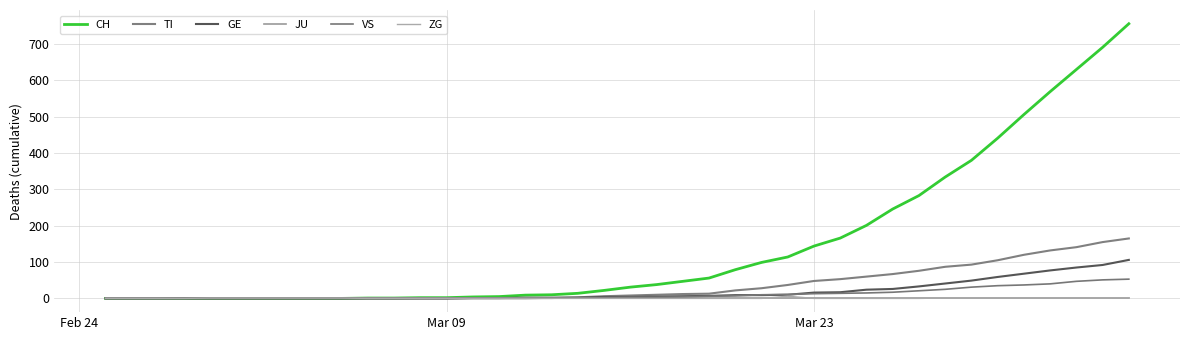

True or false: JU and CH intersect in this chart.

False